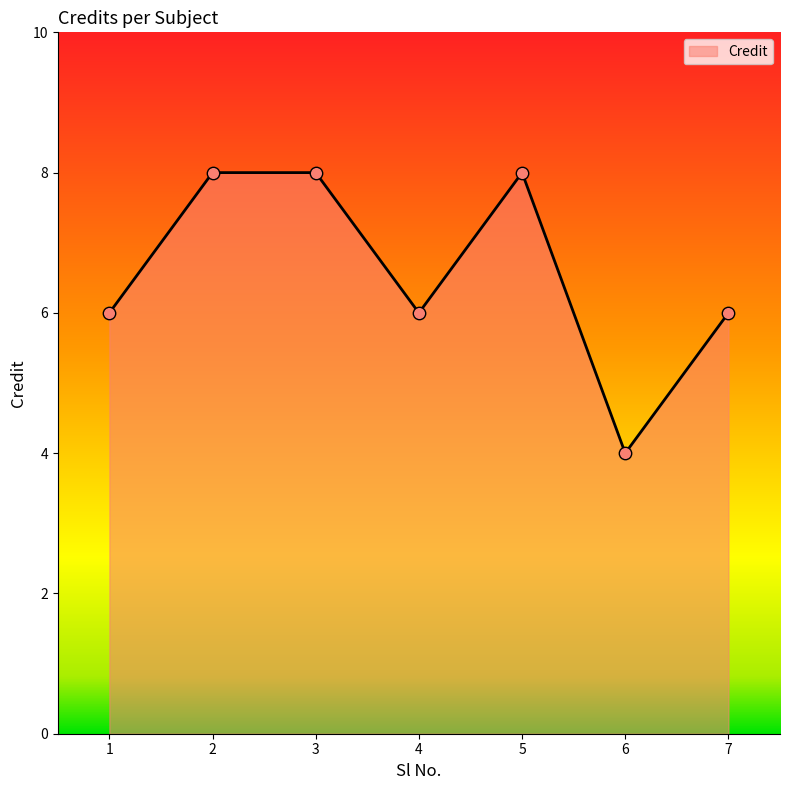

What is the ratio of the value at 4 to the value at 6?

1.5